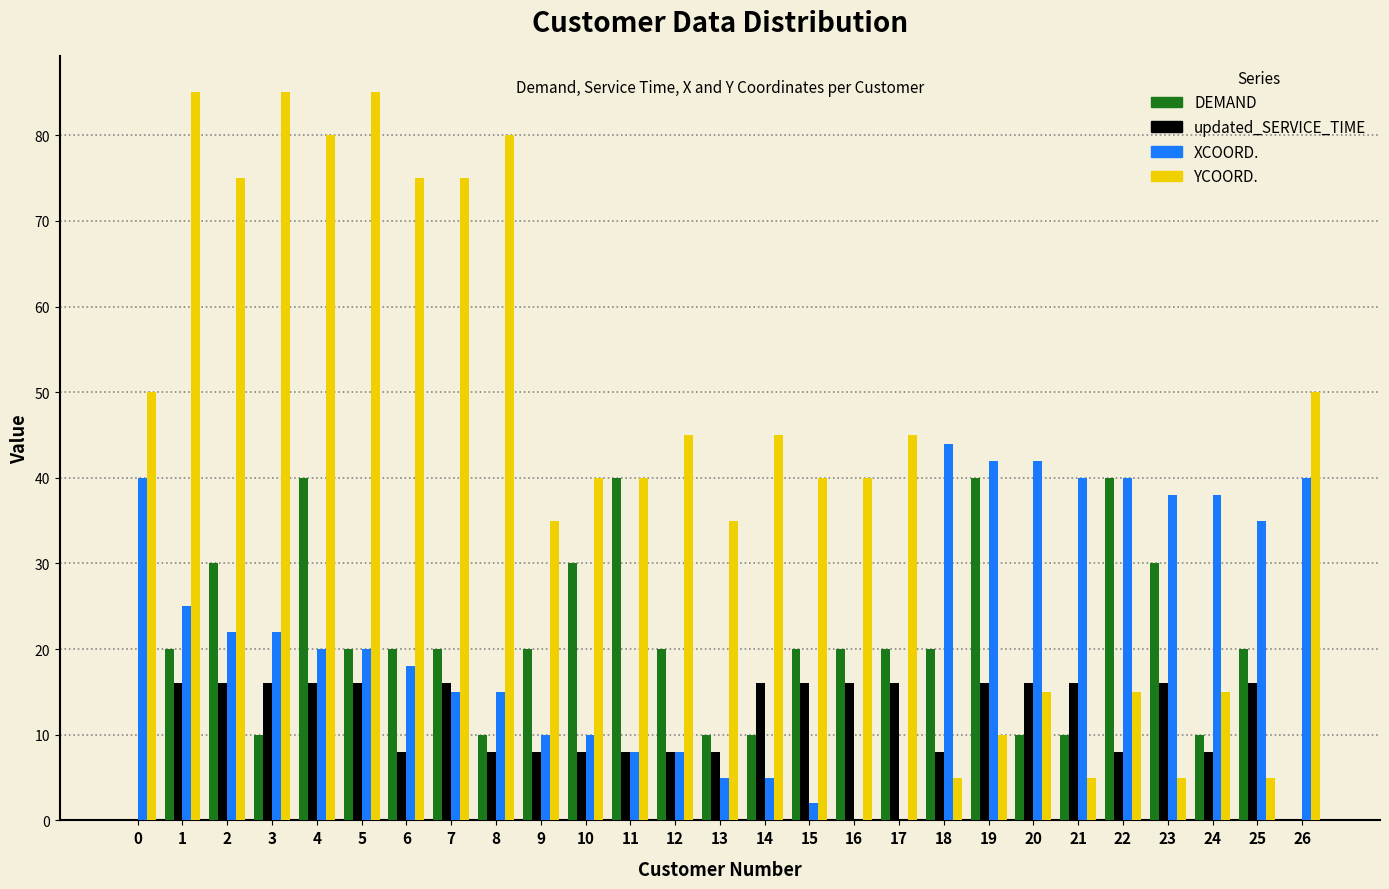

What is the sum of all updated_SERVICE_TIME values?

320